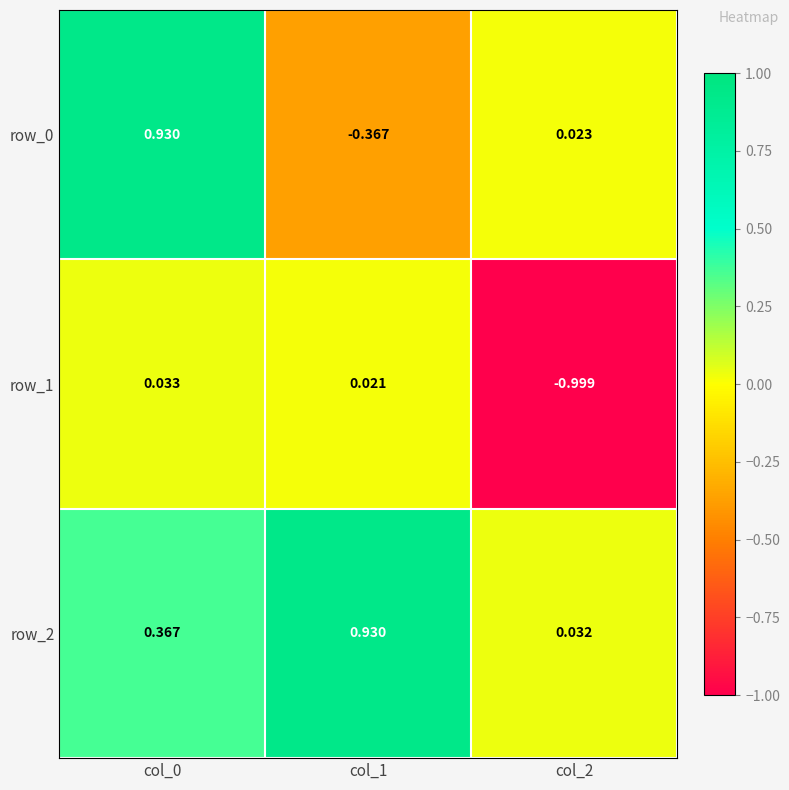

Which series has the largest total across all categories?

row_2